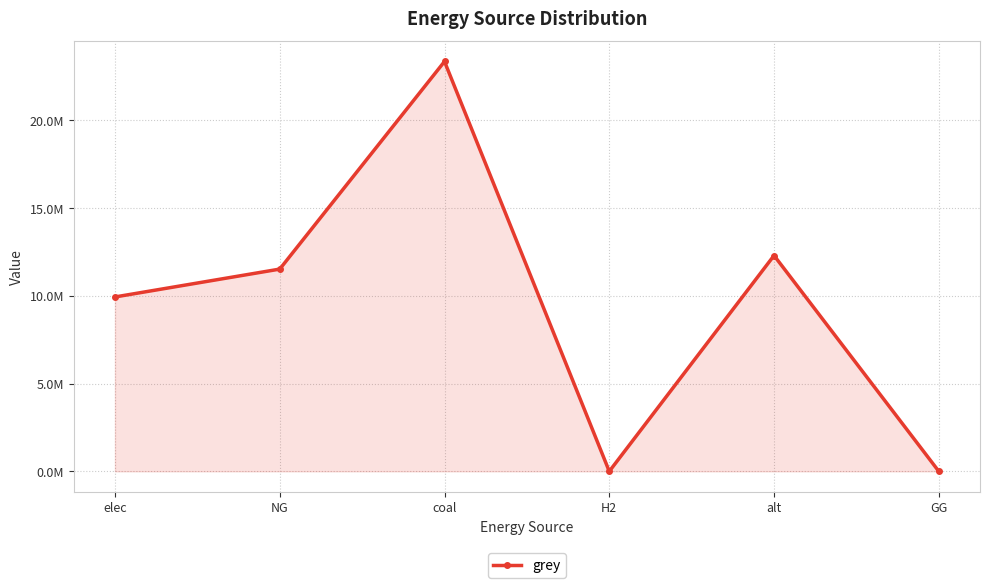

What is the ratio of the value at alt to the value at NG?

1.1